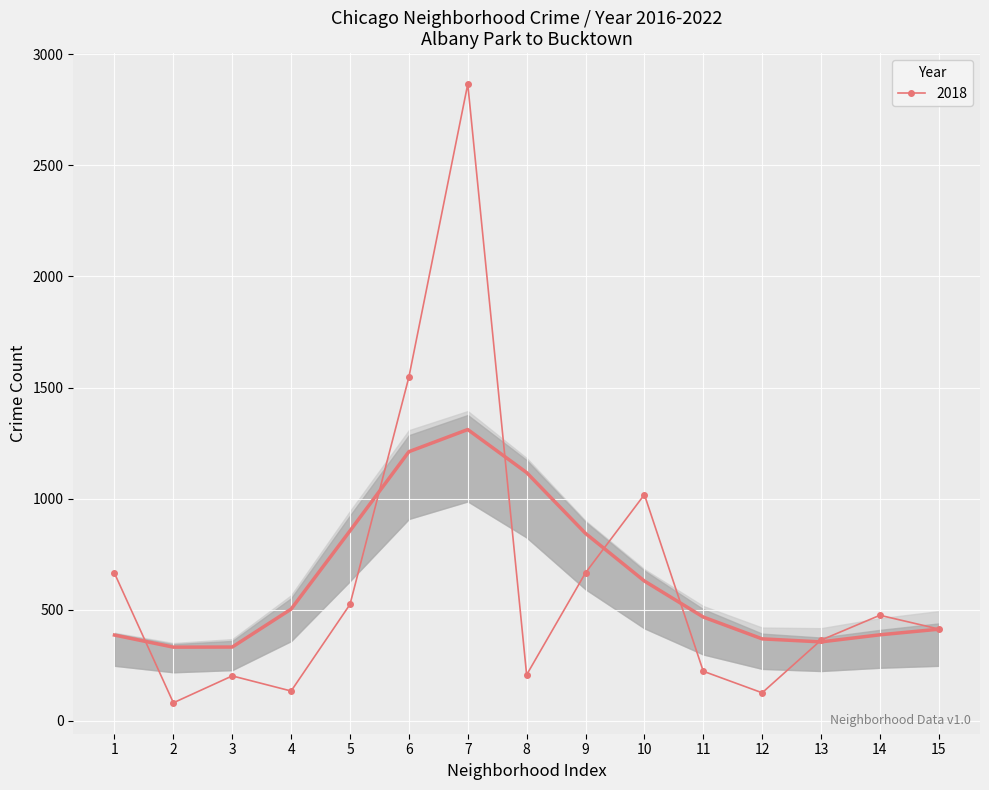

Which series has the largest range (max minus min)?

2018